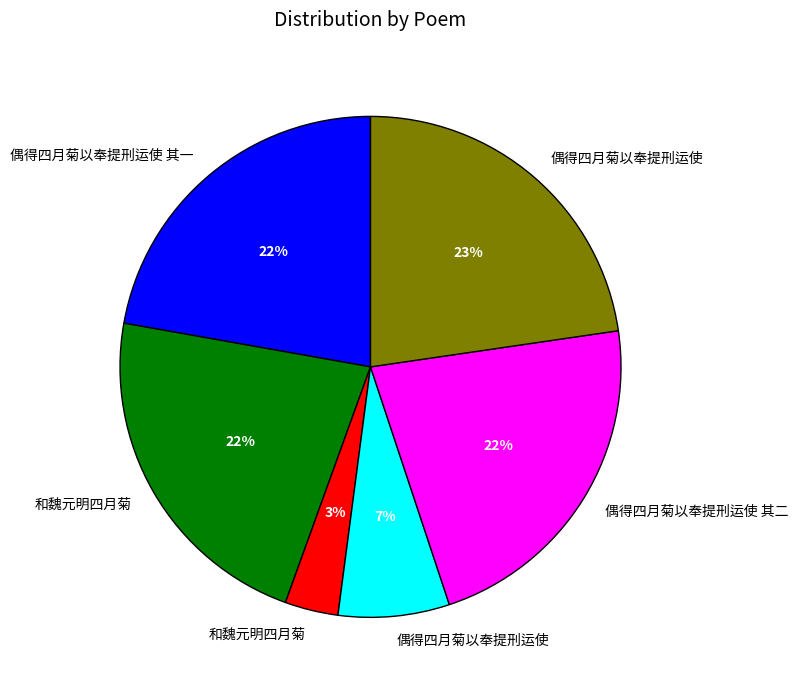

To the nearest percent, what is the average slice percentage?

17%